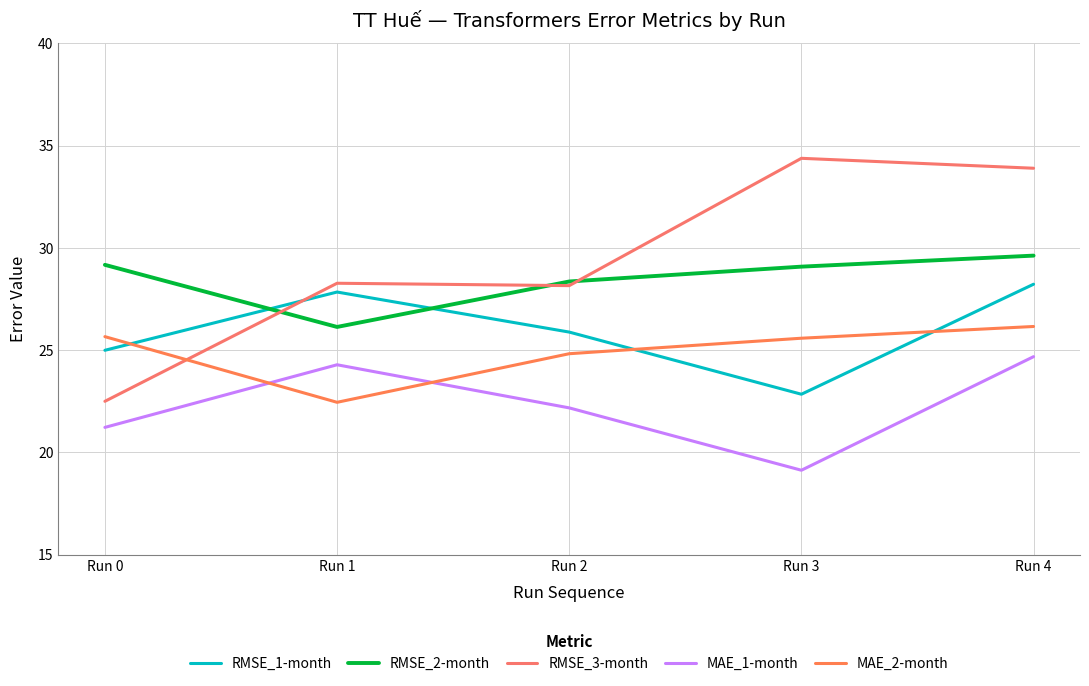

At which category does the chart reach its peak across all series?

Run 3